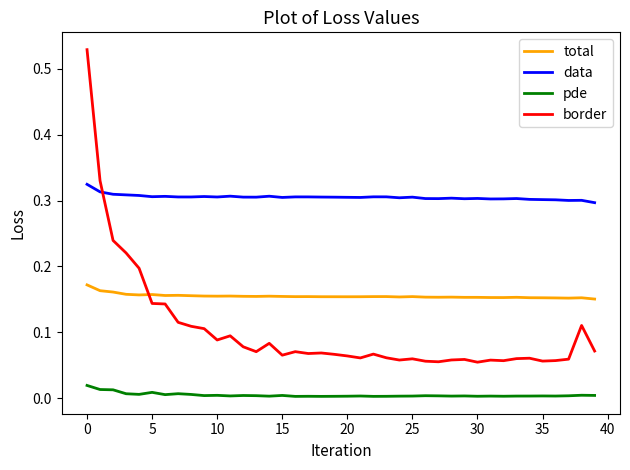

Which series has the largest range (max minus min)?

border